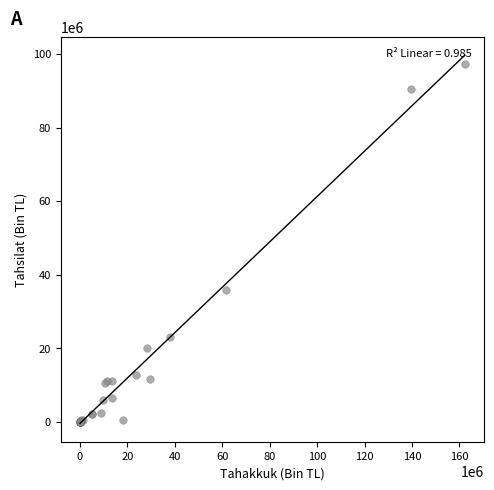

What Y value in the scatter plot is closest to 48661388?

35838936.0